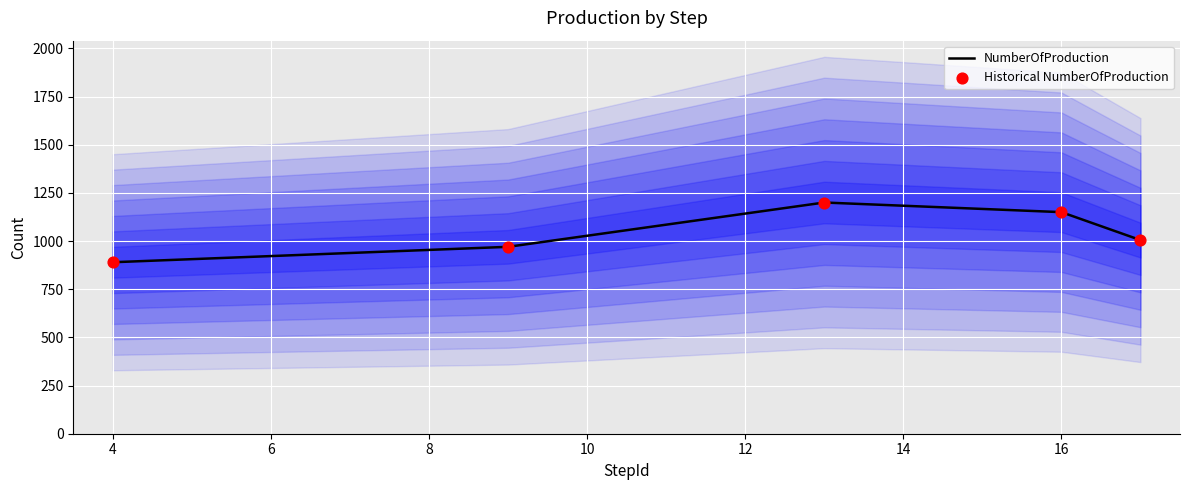

Which series contains the lowest Y value?

NumberOfProduction